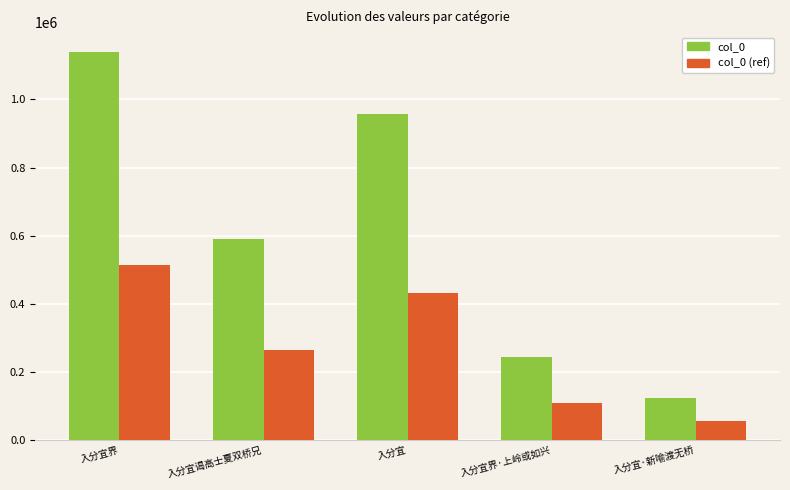

What position from the left is 入分宜界?

1